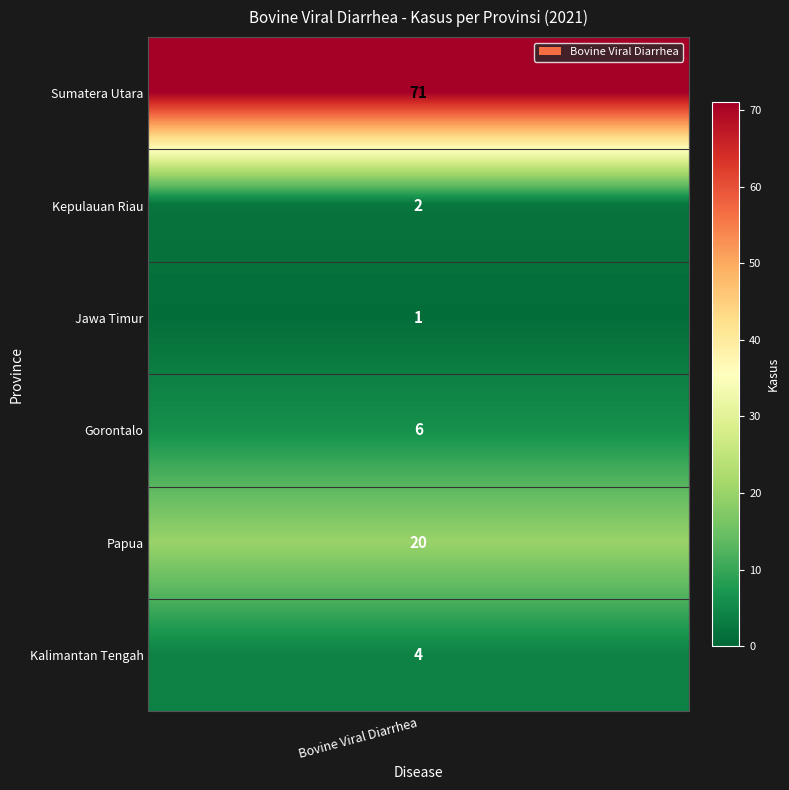

What is the approximate value at Papua, to the nearest 5?

20